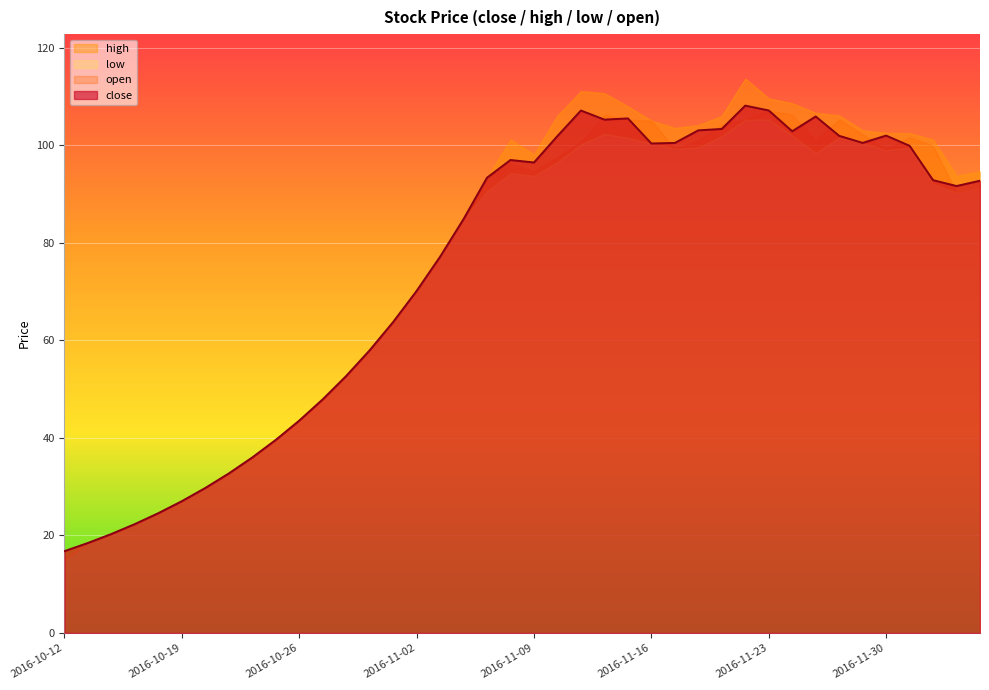

Reading left to right, transcribe all the data shown in this chart.

close: 16.8	18.5	20.3	22.3	24.6	27.0	29.7	32.7	36.0	39.6	43.6	47.9	52.7	58.0	63.8	70.1	77.2	84.9	93.4	97.0	96.5	101.9	107.1	105.3	105.5	100.4	100.5	103.1	103.4	108.1	107.1	102.9	105.9	102.0	100.5	102.0	99.9	92.9	91.7	92.7
high: 16.8	18.5	20.3	22.3	24.6	27.0	29.7	32.7	36.0	39.6	43.6	47.9	52.7	58.0	63.8	70.1	77.2	84.9	93.4	101.2	98.1	106.1	111.1	110.7	108.0	105.1	103.5	104.1	106.0	113.7	109.6	108.6	106.6	106.1	103.1	102.5	102.5	101.2	93.7	94.6
low: 15.1	18.5	20.3	22.3	24.6	27.0	29.7	32.7	36.0	39.6	43.6	47.9	52.7	58.0	63.8	70.1	77.2	84.9	90.6	94.3	93.7	96.5	100.2	102.3	101.5	100.4	99.3	99.5	101.9	105.3	105.3	102.0	98.4	101.6	100.5	99.0	99.5	92.1	90.3	91.4
open: 15.1	18.5	20.3	22.3	24.6	27.0	29.7	32.7	36.0	39.6	43.6	47.9	52.7	58.0	63.8	70.1	77.2	84.9	93.4	96.2	94.7	97.6	100.7	106.3	105.3	105.1	99.3	101.0	104.2	105.3	107.1	106.3	101.0	105.3	102.3	99.2	101.7	99.9	90.3	91.6